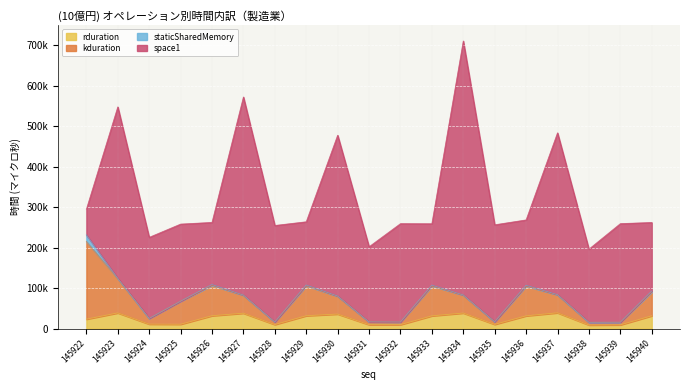

Rank the categories by rduration value from lowest to highest.

145938, 145939, 145931, 145932, 145928, 145935, 145925, 145924, 145922, 145933, 145936, 145940, 145926, 145929, 145930, 145927, 145934, 145923, 145937